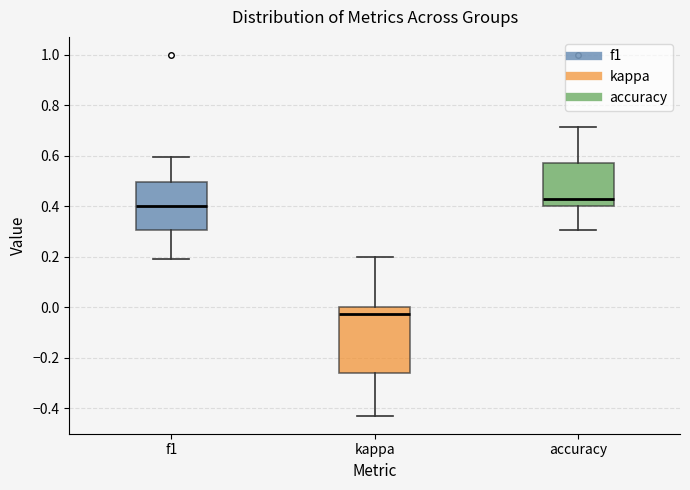

Which box's median line is the highest?

accuracy